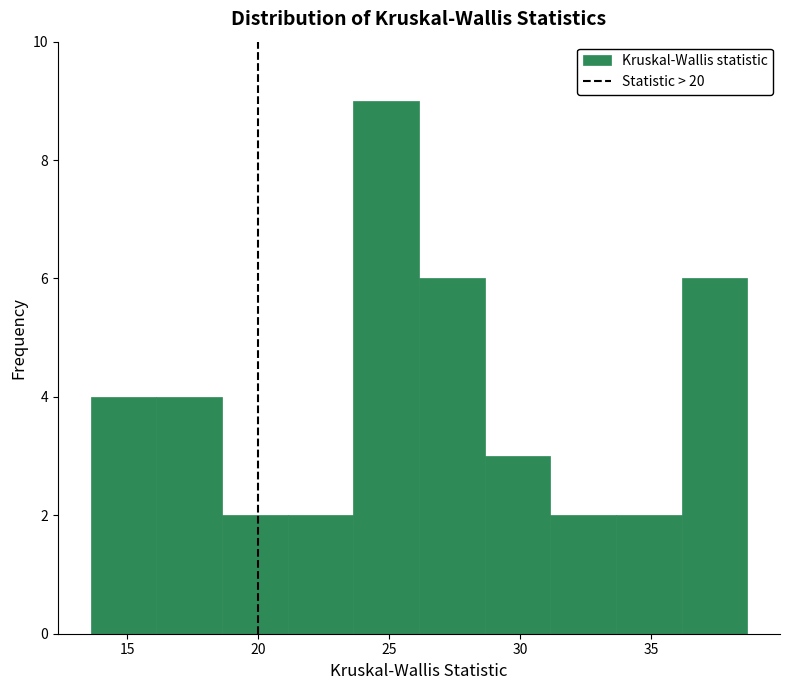

Which range on the x-axis has the tallest bar?

23.5 to 26.0